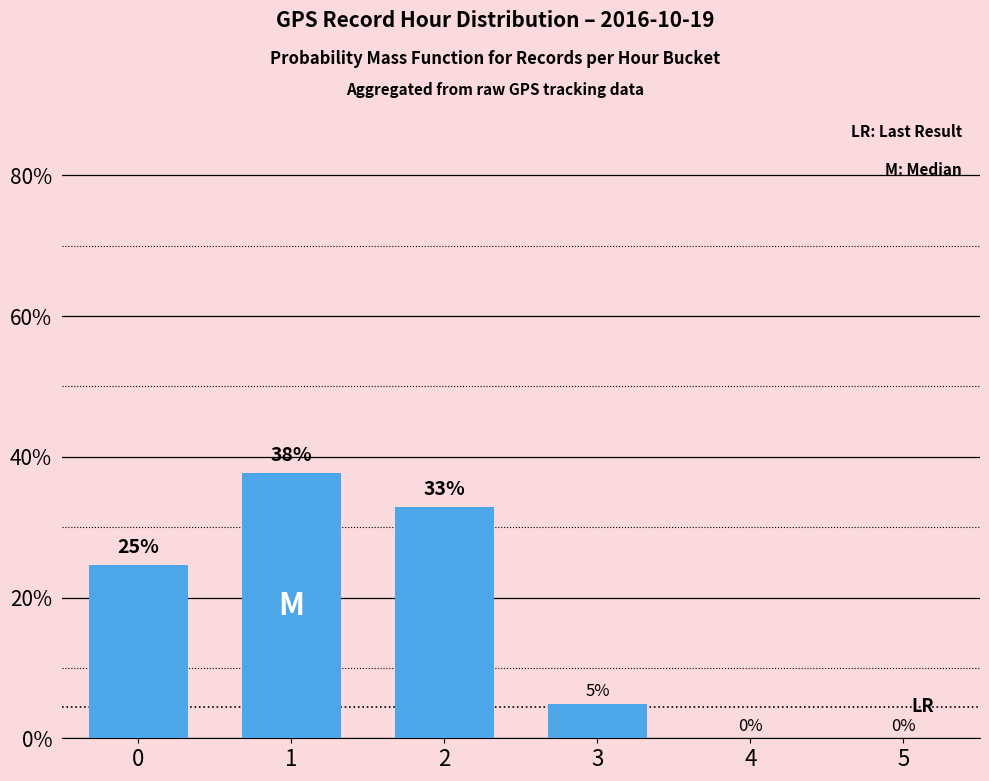

List the labels in order of value, smallest first.

4, 5, 3, 0, 2, 1